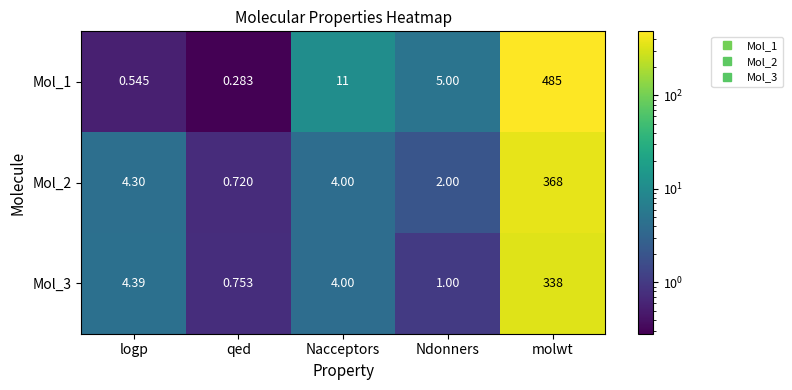

Which label corresponds to the largest value in the chart?

molwt